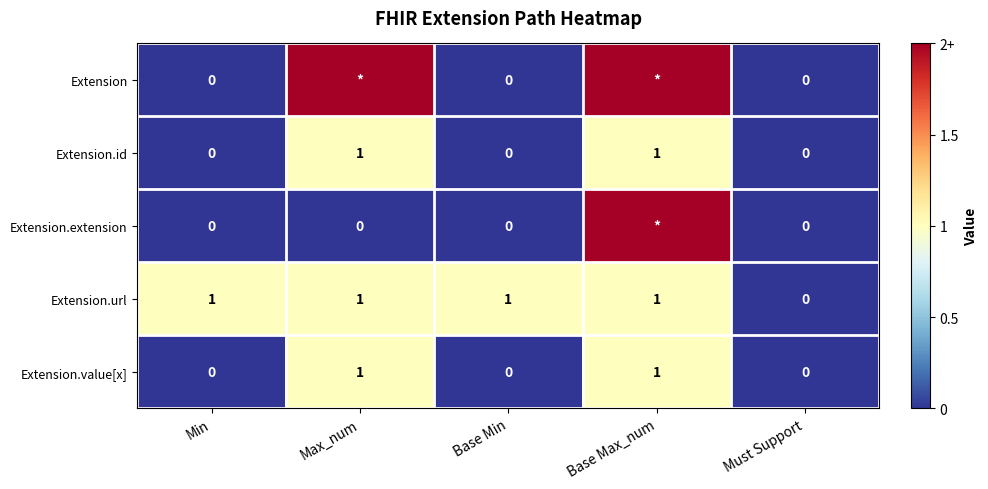

Count the Extension.value[x] values in the range 0 to 1.

5